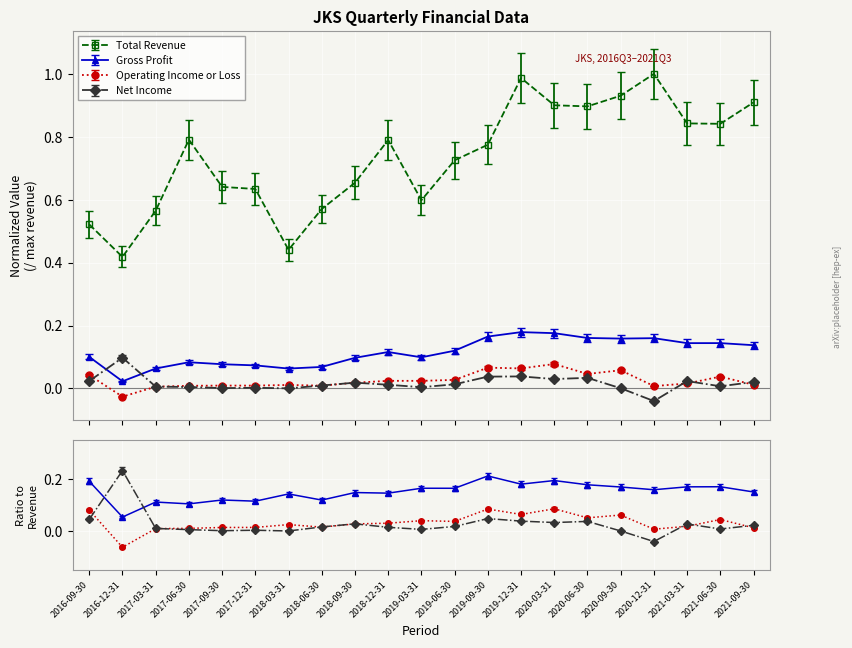

True or false: Operating Income or Loss and Gross Profit cross at least once.

False